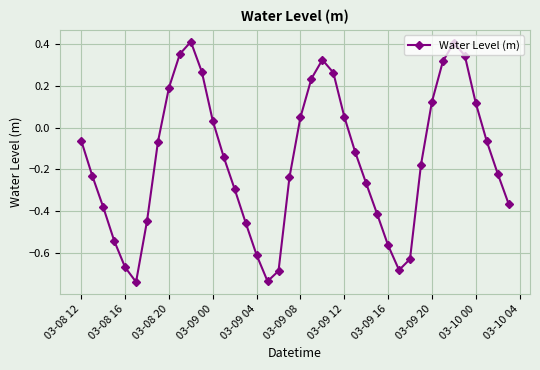

What is the difference between the second highest and second lowest values?

1.1